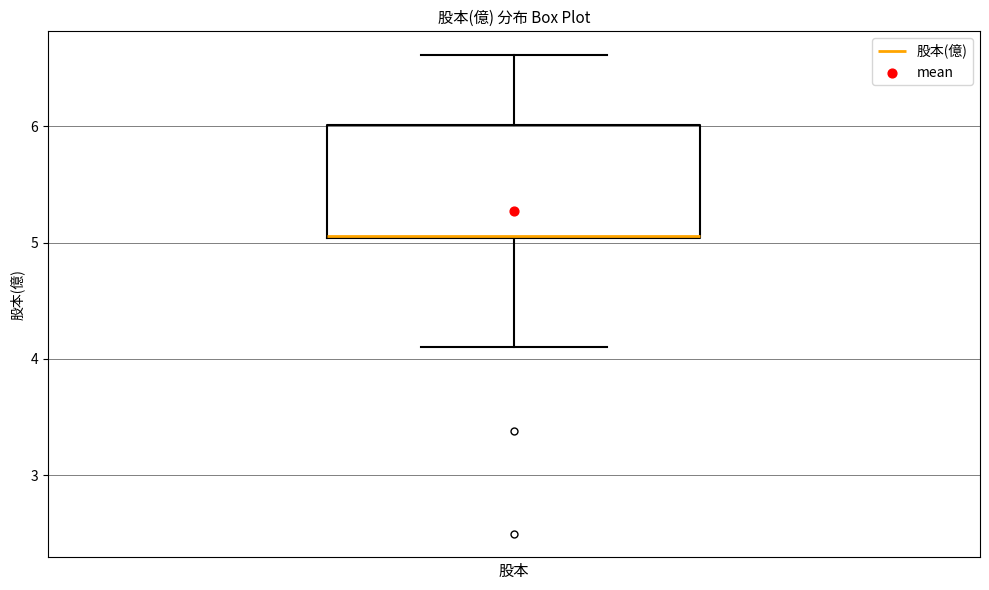

Read this box plot against the y-axis: the position of the median line, the range covered by the box, and the ends of both whiskers. The values are not printed on the chart, so give them approximately, as read against the axis.

median 5.1, box 5.0 to 6.0, whiskers 4.1 to 6.6